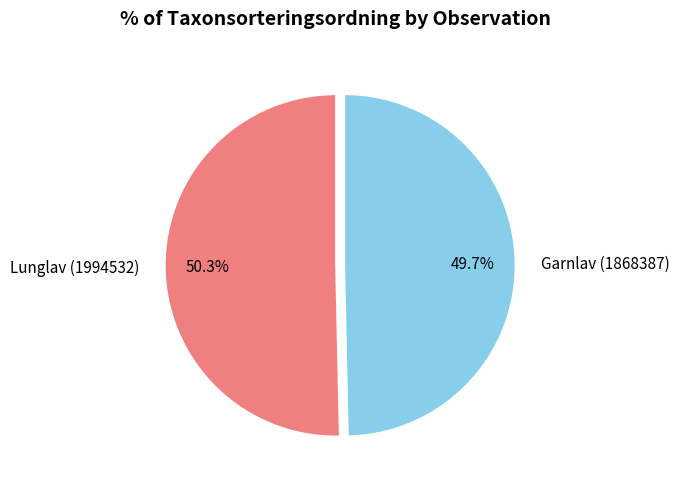

Which has a higher value, Lunglav (1994532) or Garnlav (1868387)?

Lunglav (1994532)